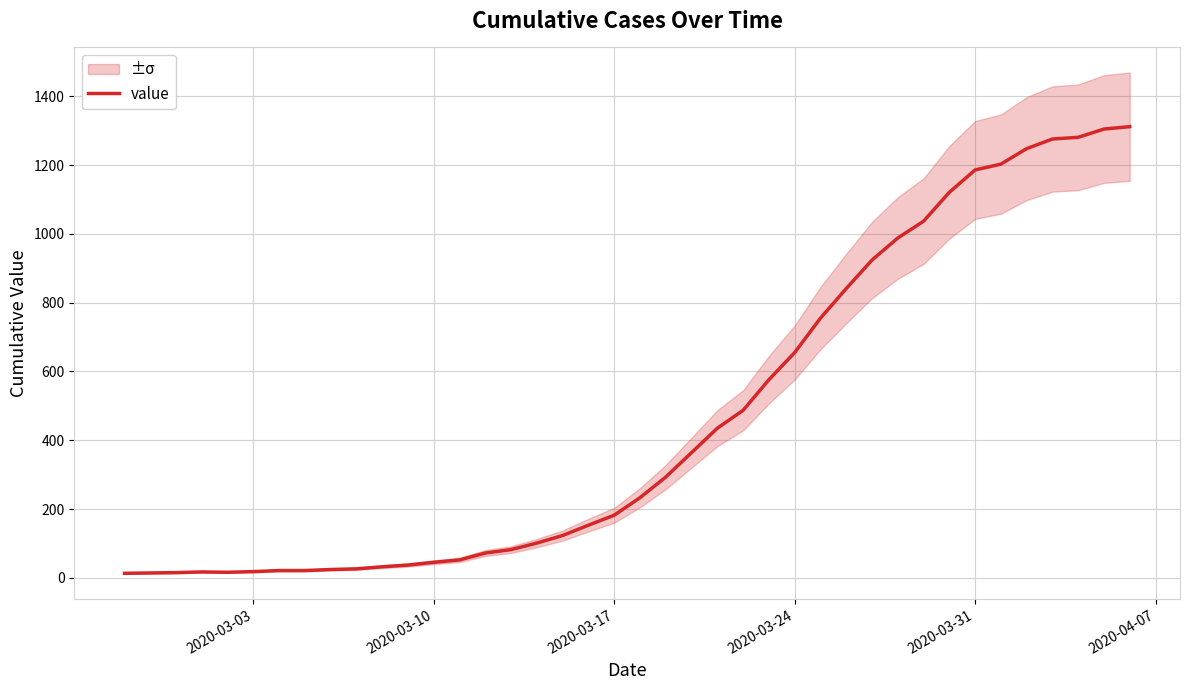

How many interior local peaks (higher than both neighbors) does the data have?

1